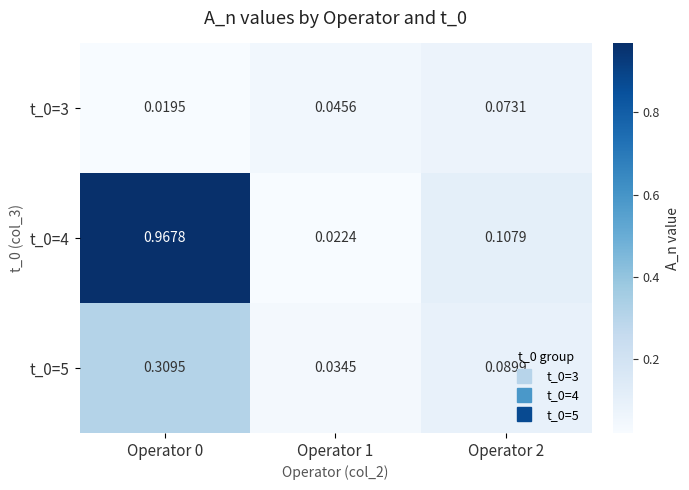

Is the value of t_0=4 at Operator 0 greater than the value of t_0=5 at Operator 2?

Yes